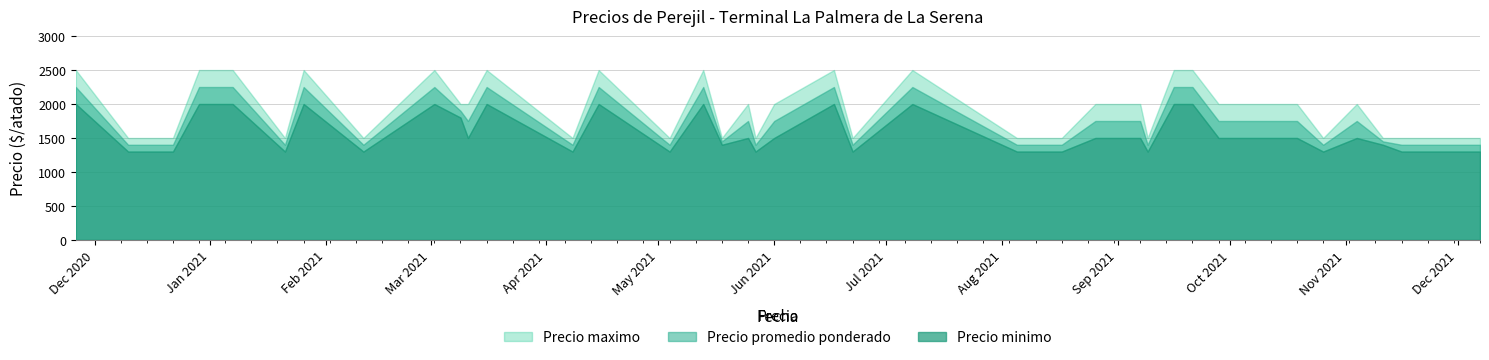

Between 4 and 17, which is larger?

4